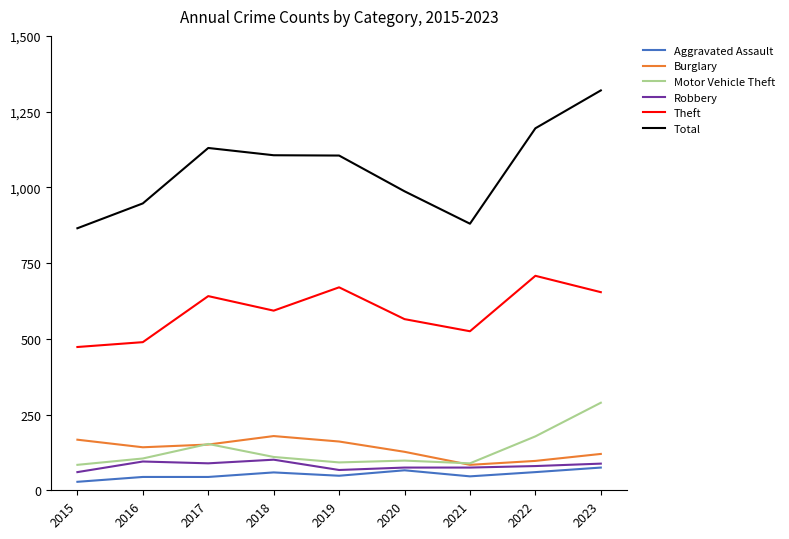

True or false: Motor Vehicle Theft has a value of 150 at 2015.

False